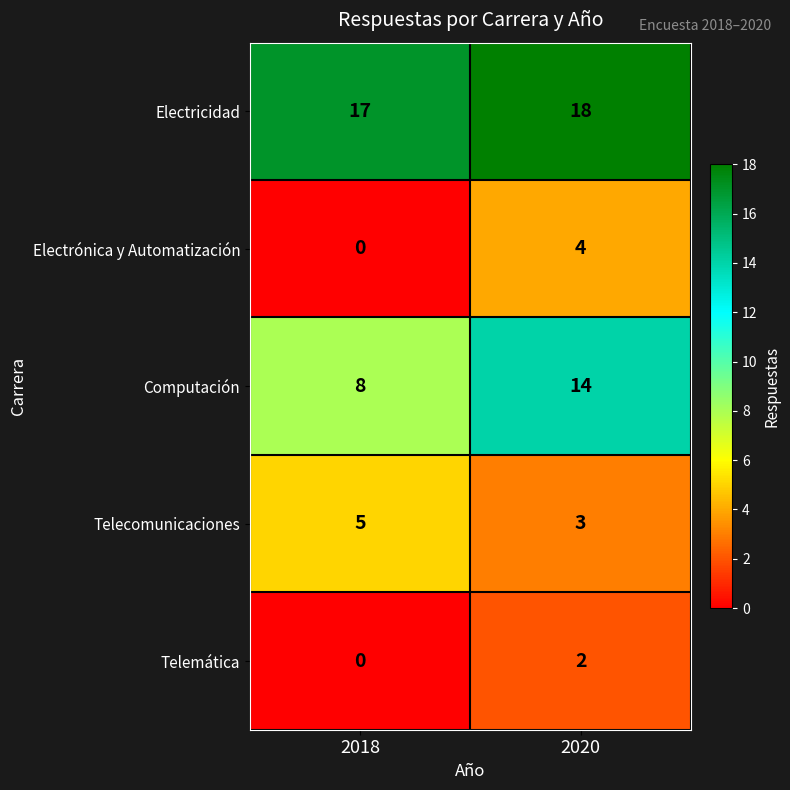

At which category does the chart reach its peak across all series?

2020